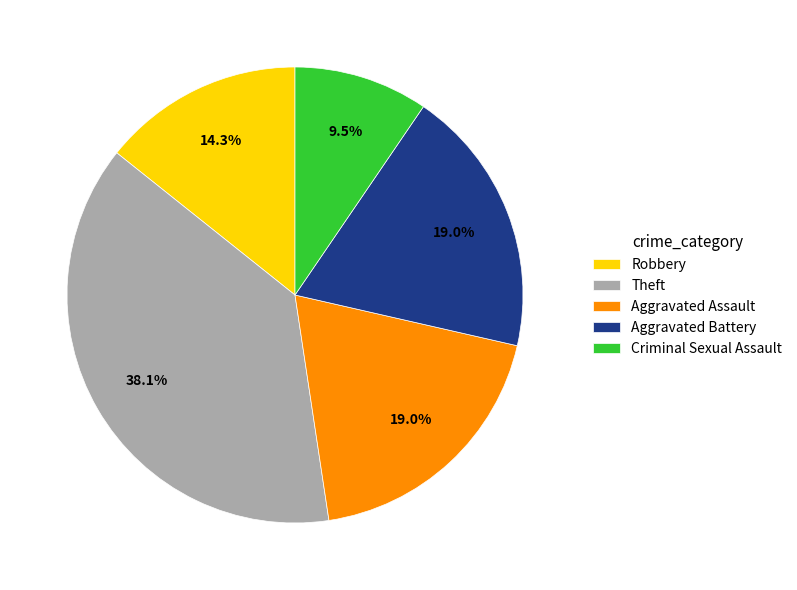

Count the number of slices in the pie.

5